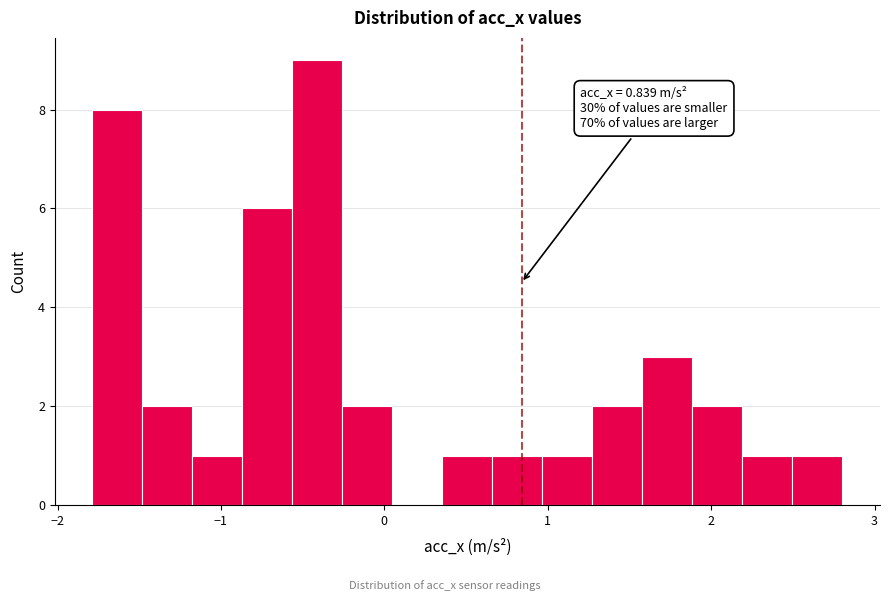

Around what value on the x-axis is the tallest bar? Give the approximate position of its centre, as read against the axis.

-0.4